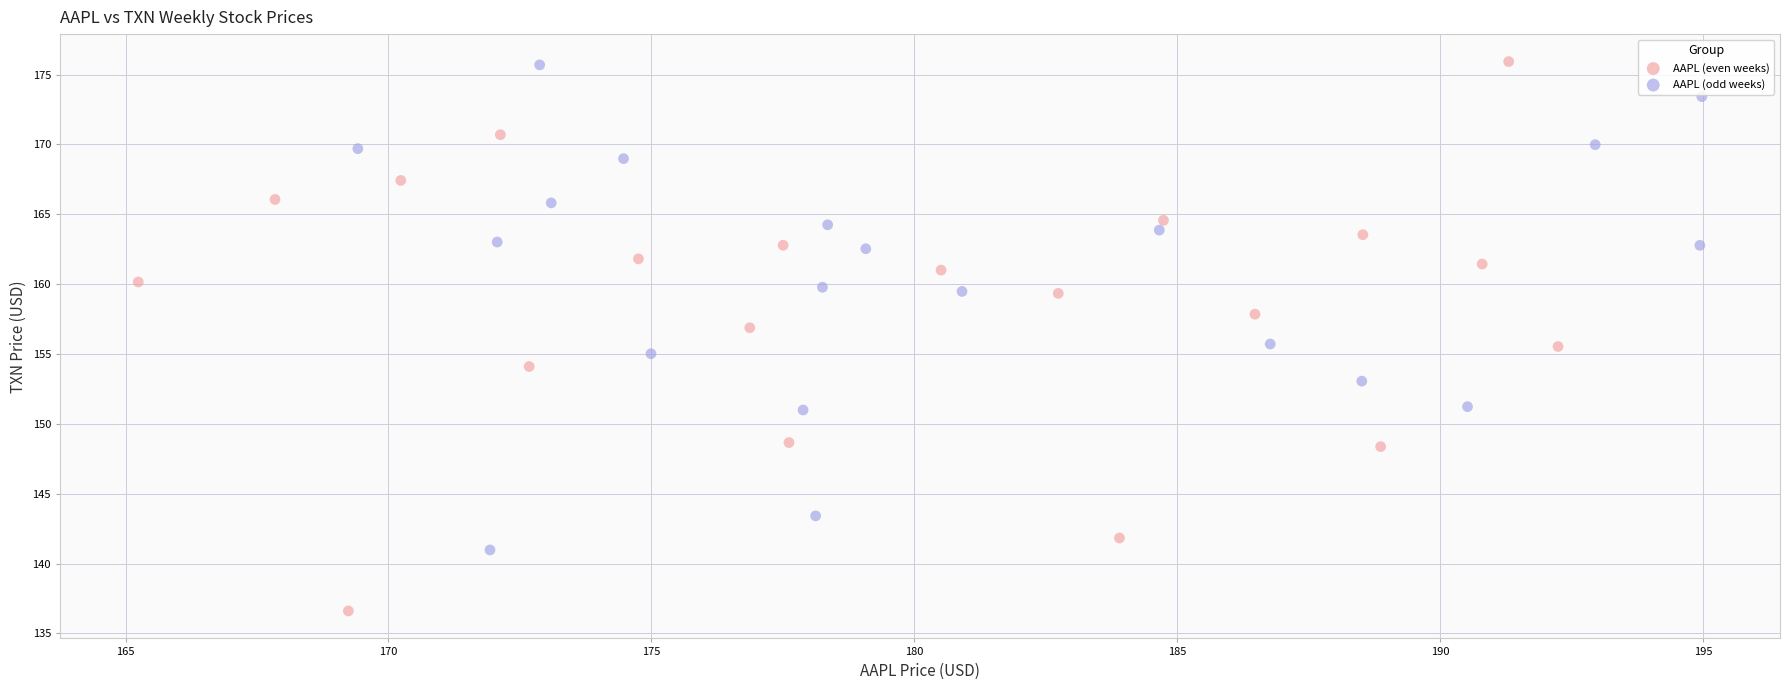

Which series reaches the minimum Y coordinate?

AAPL (even weeks)